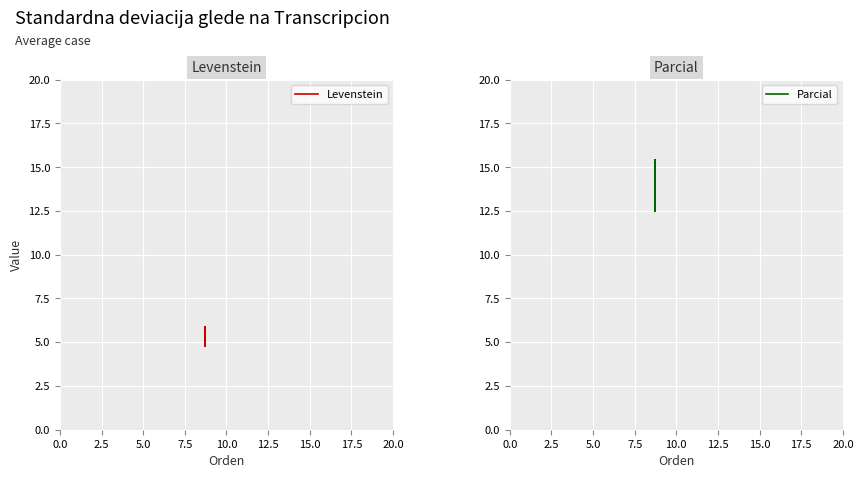

What is the sum of all Levenstein values?

21.3